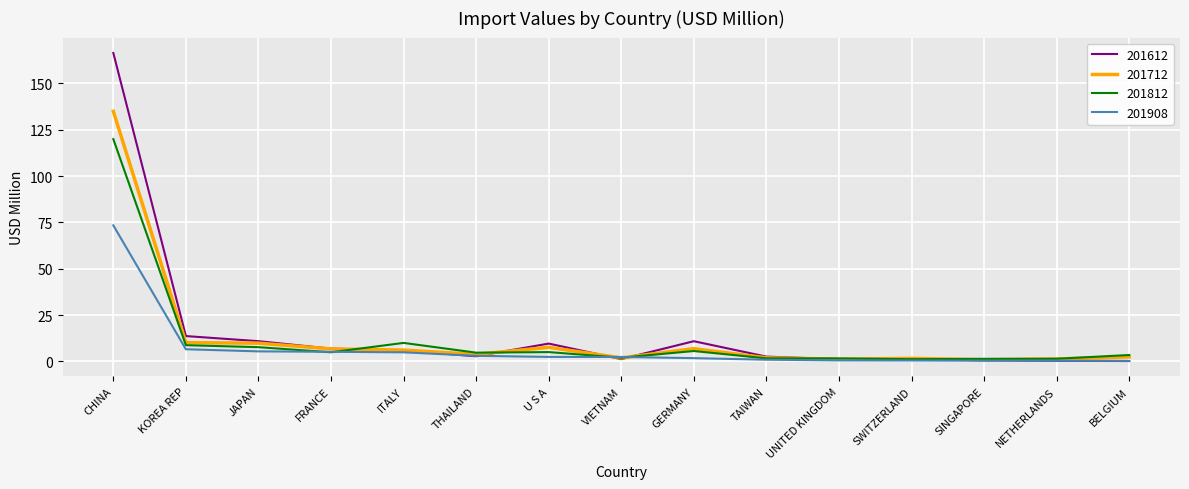

What is the average value of the 201908 series?

7.2